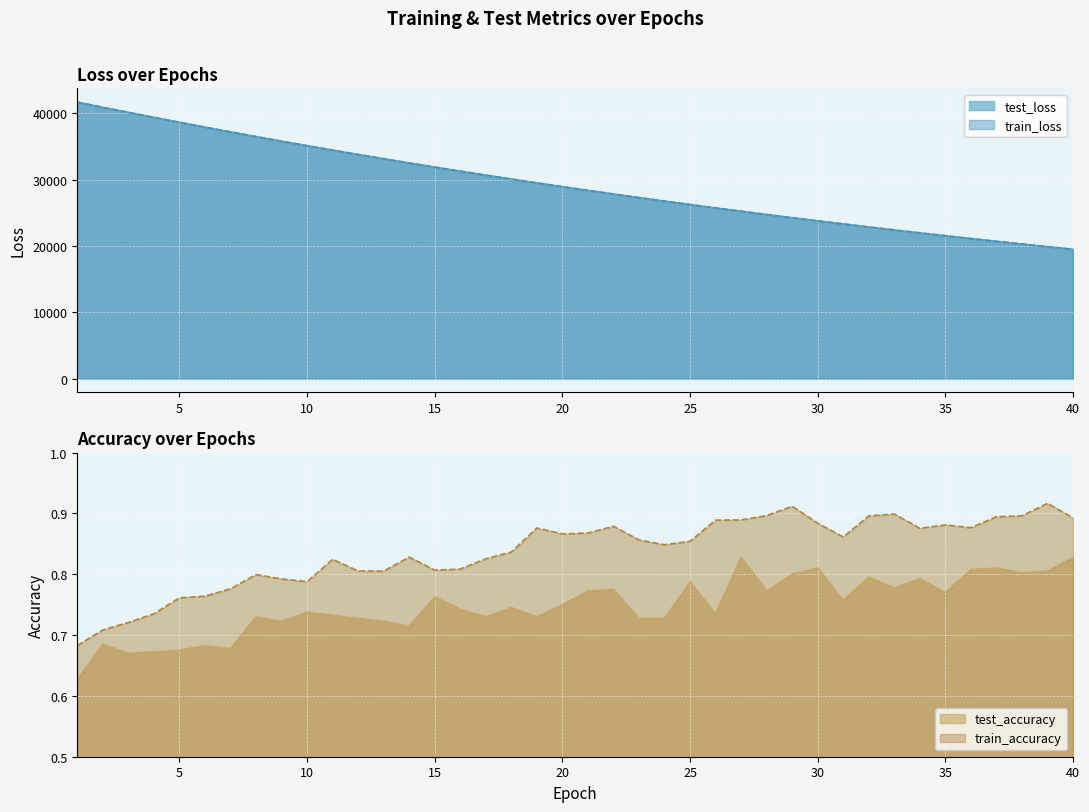

What are all the series names shown in the legend?

test_loss, train_loss, test_accuracy, train_accuracy